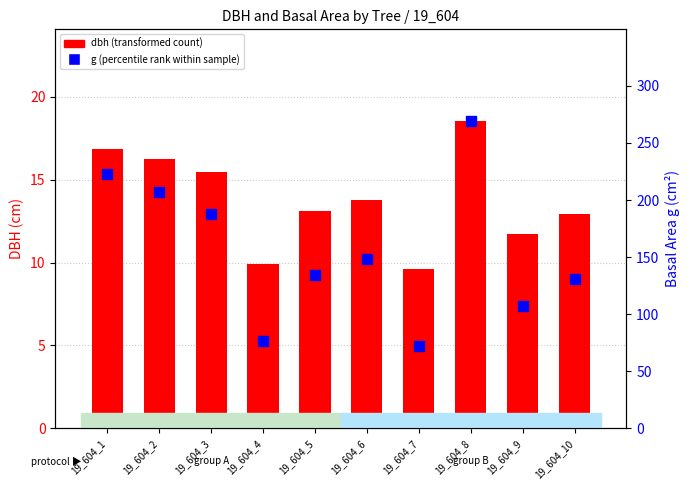

At how many categories does at least one series exceed 158?

4